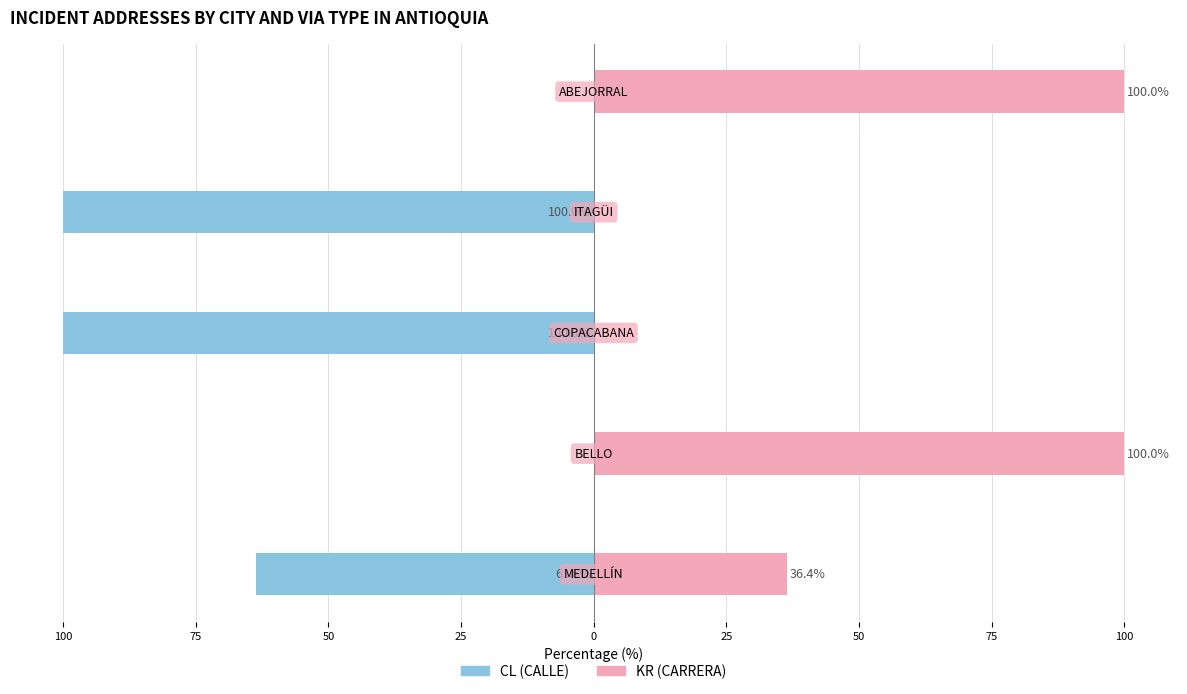

Which series has the widest spread of values?

CL (CALLE)